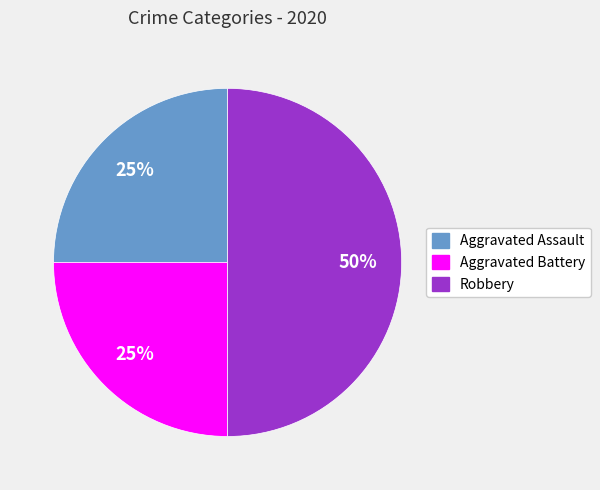

Combined, do Aggravated Assault and Robbery account for over 50%?

Yes